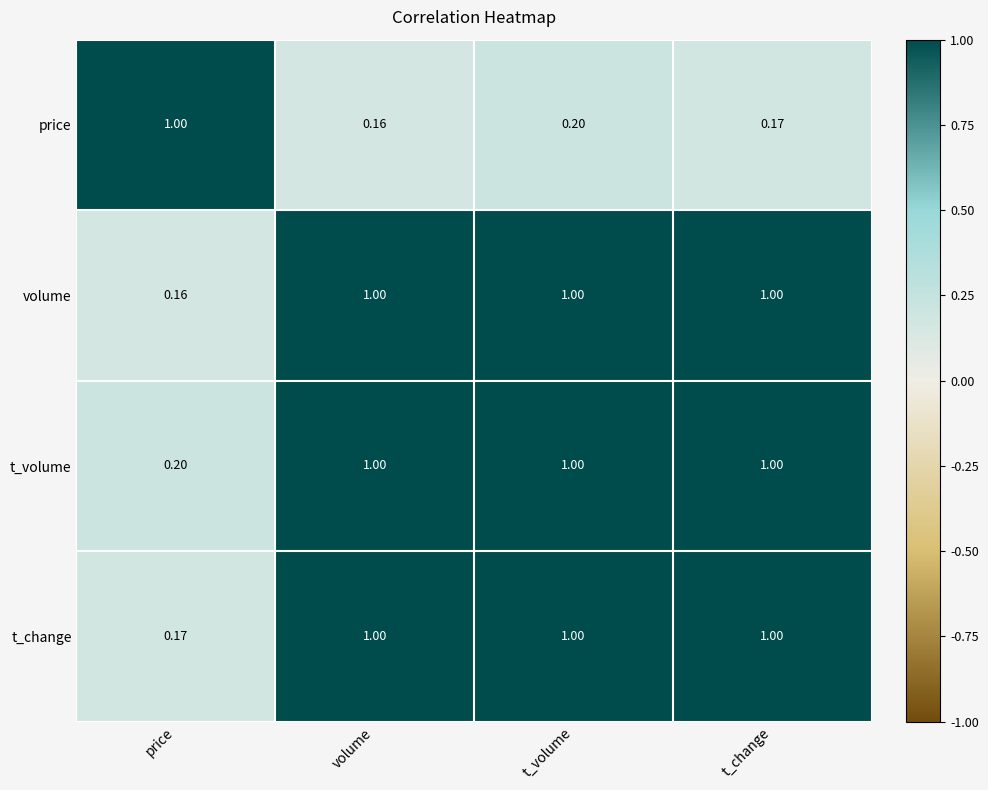

Rank the series at price from highest to lowest value.

price, t_volume, t_change, volume